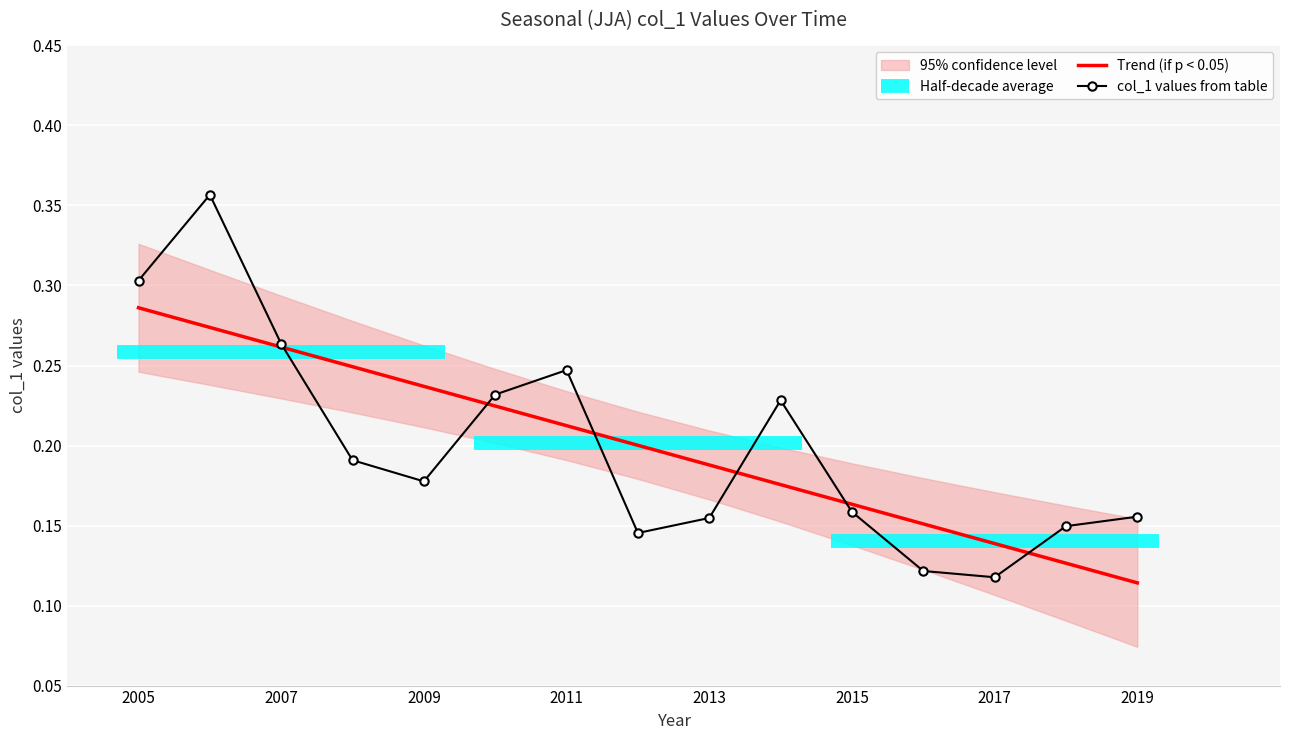

How many Trend (if p < 0.05) values are between 0 and 1?

15